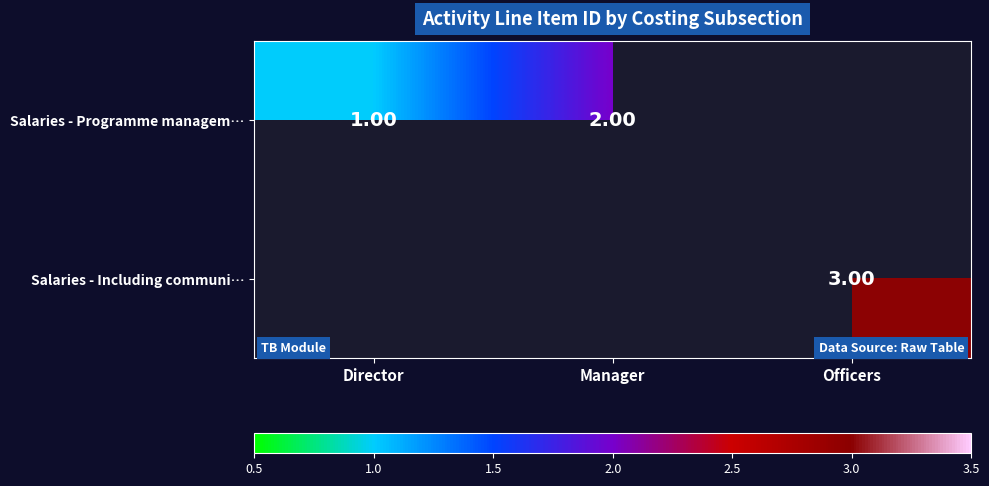

What value does the Salaries - Including communi… series have at Officers?

3